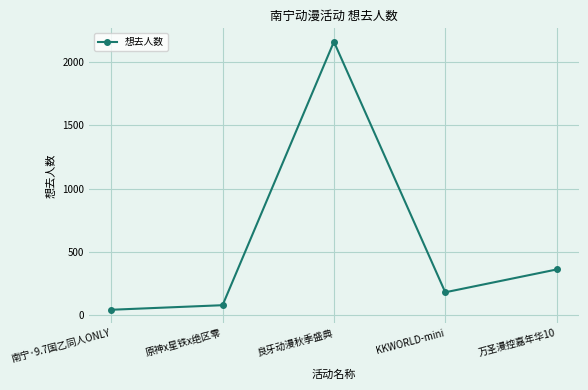

The value at 万圣漫控嘉年华10 is 99. True or false?

False